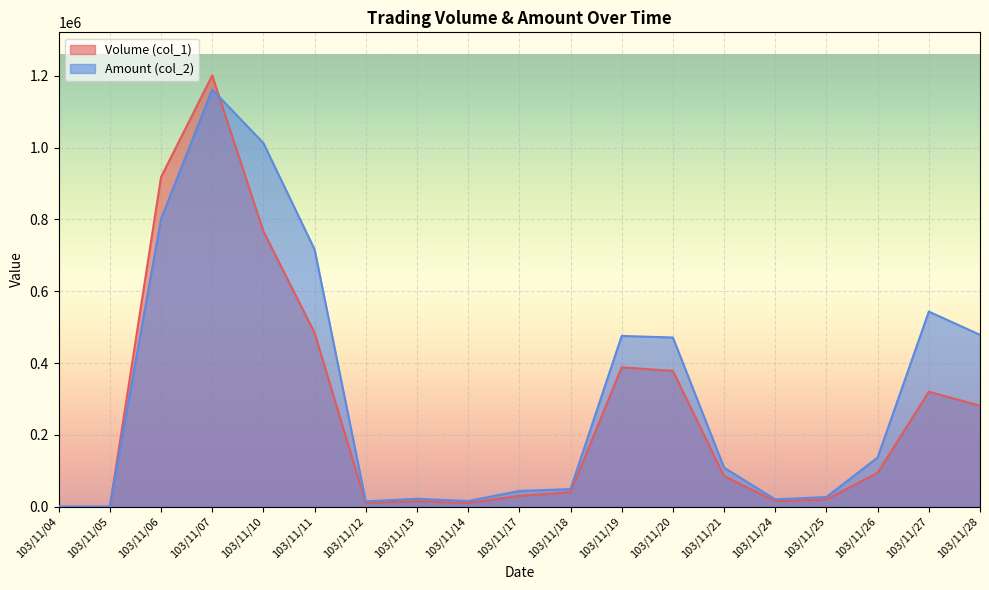

Reading left to right, extract all data points from this chart.

Volume (col_1): 103/11/04=0	103/11/05=0	103/11/06=918000	103/11/07=1201000	103/11/10=767000	103/11/11=484000	103/11/12=10000	103/11/13=15000	103/11/14=10000	103/11/17=30000	103/11/18=40000	103/11/19=388000	103/11/20=378000	103/11/21=85000	103/11/24=15000	103/11/25=20000	103/11/26=94000	103/11/27=320000	103/11/28=281000
Amount (col_2): 103/11/04=0	103/11/05=0	103/11/06=801670	103/11/07=1161760	103/11/10=1012600	103/11/11=716450	103/11/12=14600	103/11/13=21900	103/11/14=15600	103/11/17=43600	103/11/18=48800	103/11/19=475440	103/11/20=471100	103/11/21=108500	103/11/24=20100	103/11/25=26700	103/11/26=136820	103/11/27=543290	103/11/28=478550